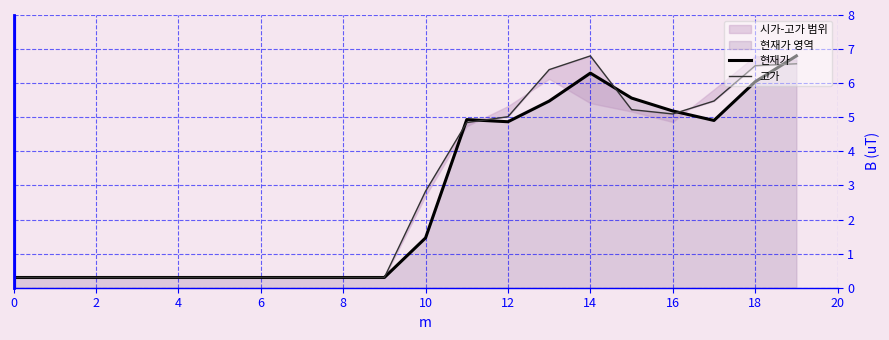

At which label does 현재가 first exceed 1?

10